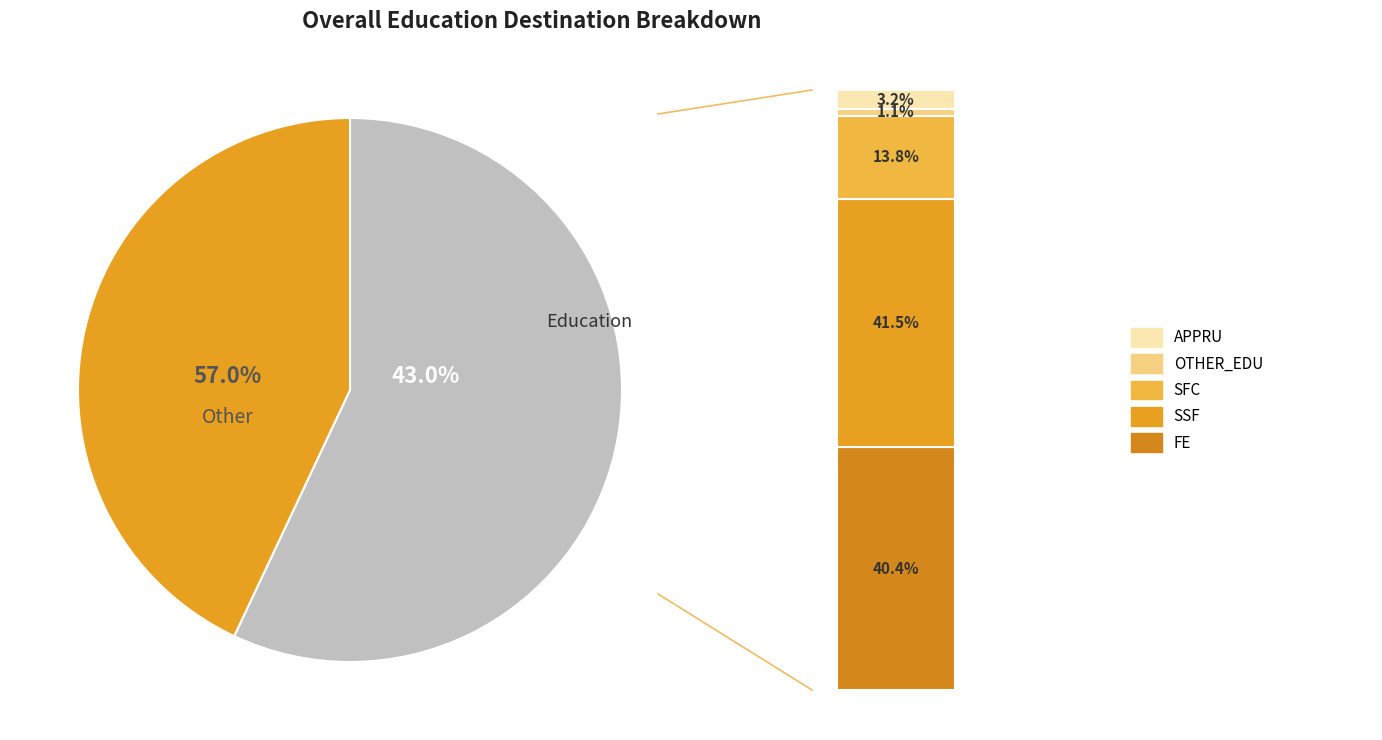

What is the ratio of the value at APPRU to the value at OTHER_EDU?

3.0